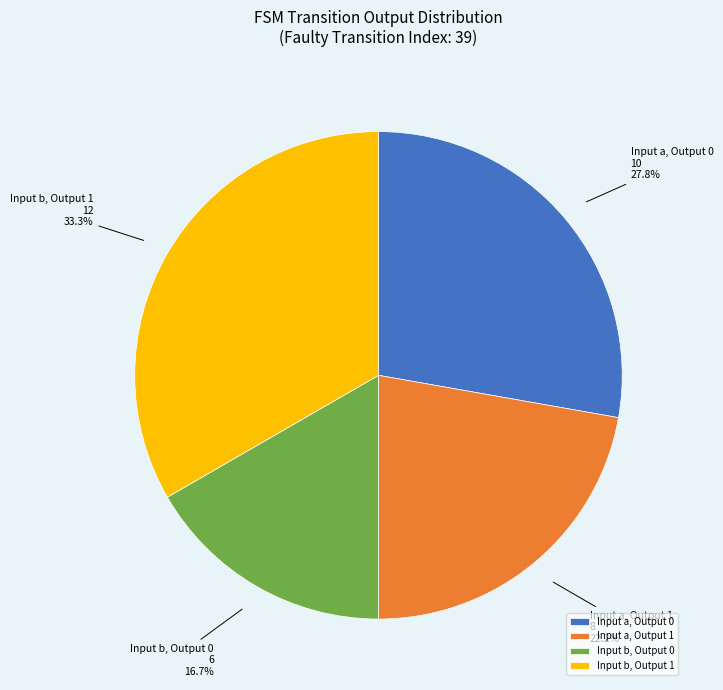

Approximately how many times larger is the value at Input a, Output 1 compared to Input b, Output 0?

1.3